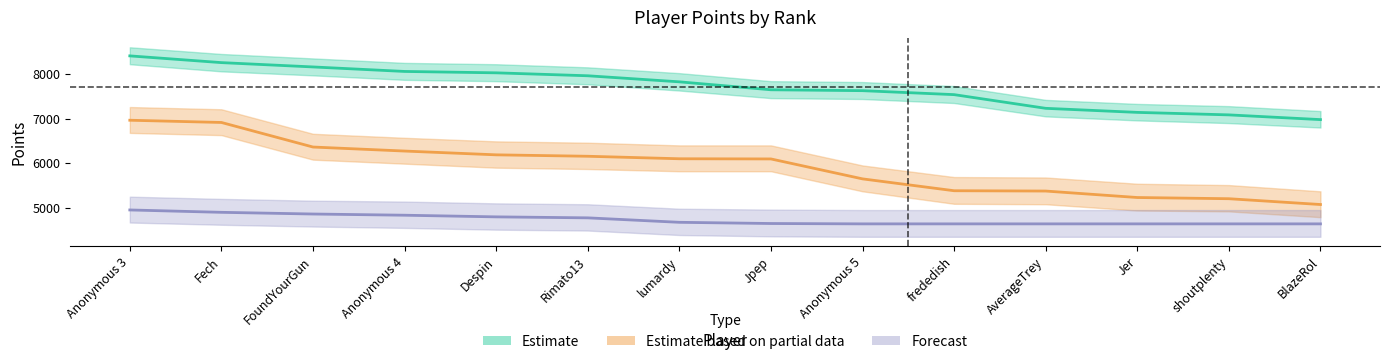

Reading right to left, extract all data points from this chart.

Estimate: 6978	7084	7140	7231	7538	7627	7647	7825	7961	8027	8058	8159	8256	8407
Estimate based on partial data: 5074	5204	5231	5376	5383	5649	6096	6100	6156	6188	6273	6363	6914	6964
Forecast: 4640	4640	4640	4640	4640	4640	4648	4675	4775	4797	4834	4861	4899	4952